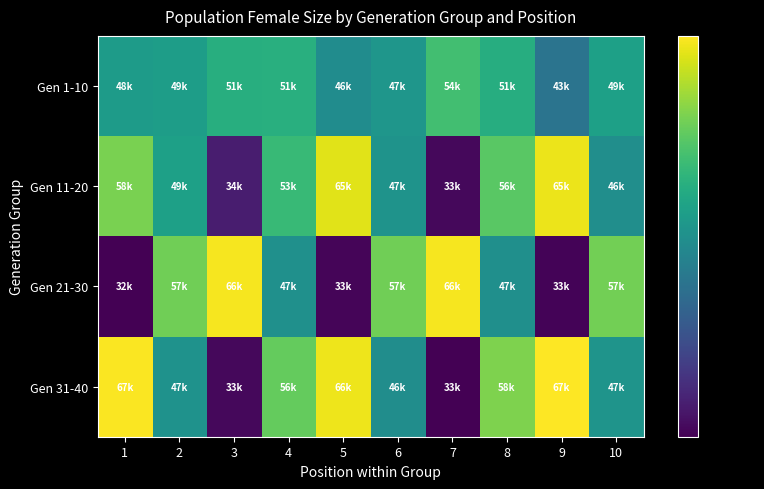

What is the difference between the highest and lowest values at 9?

34103